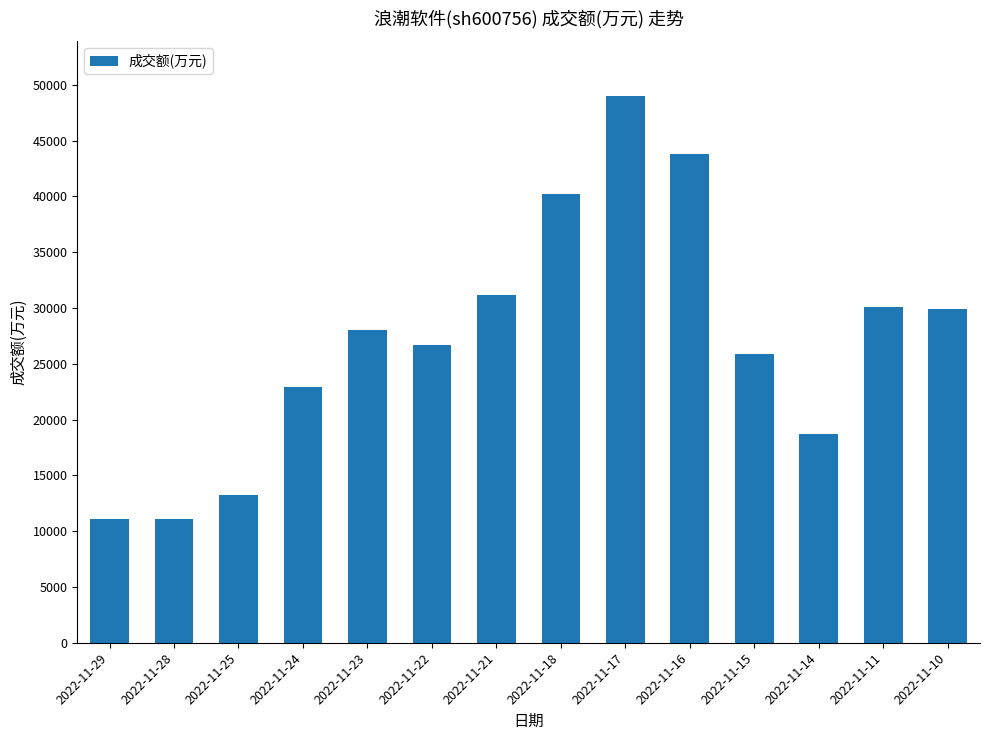

What is the value of the 13th bar from the left?

30109